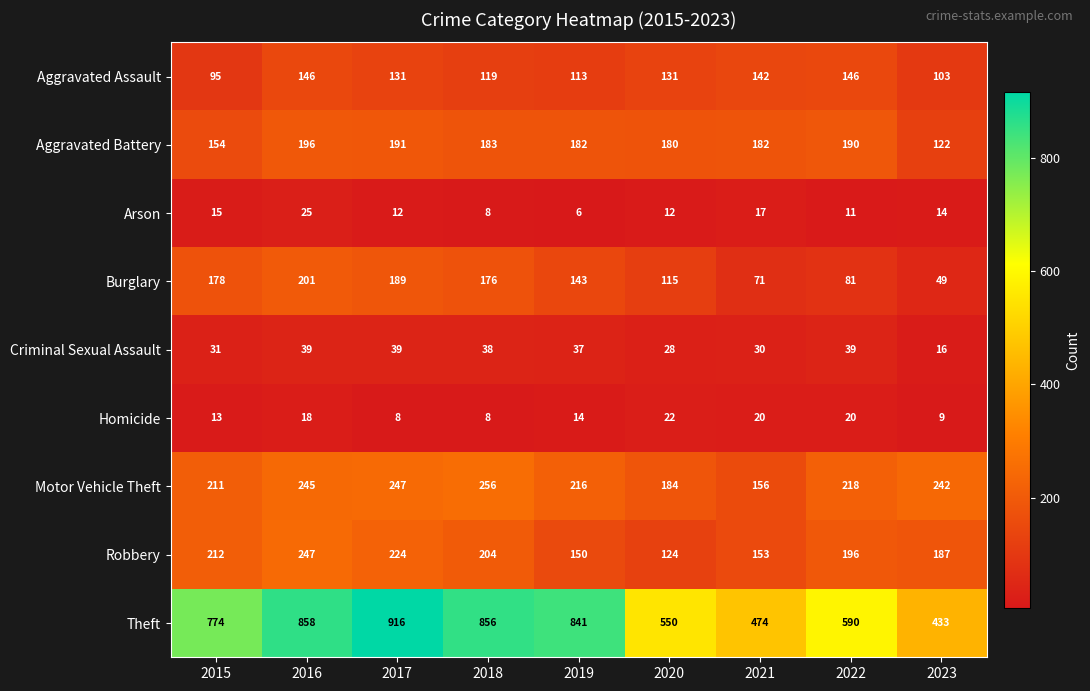

How many categories are shown in the chart?

9